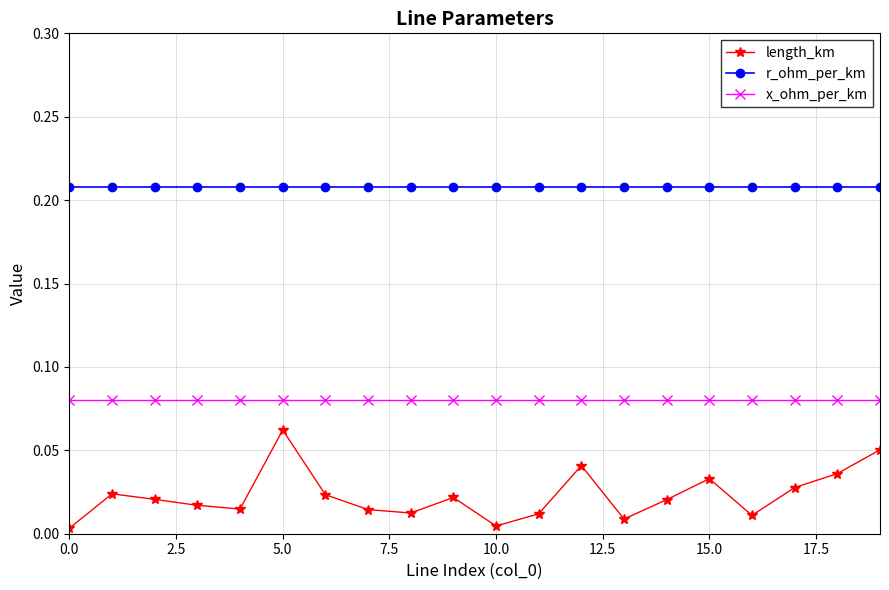

Which series has the largest range (max minus min)?

length_km